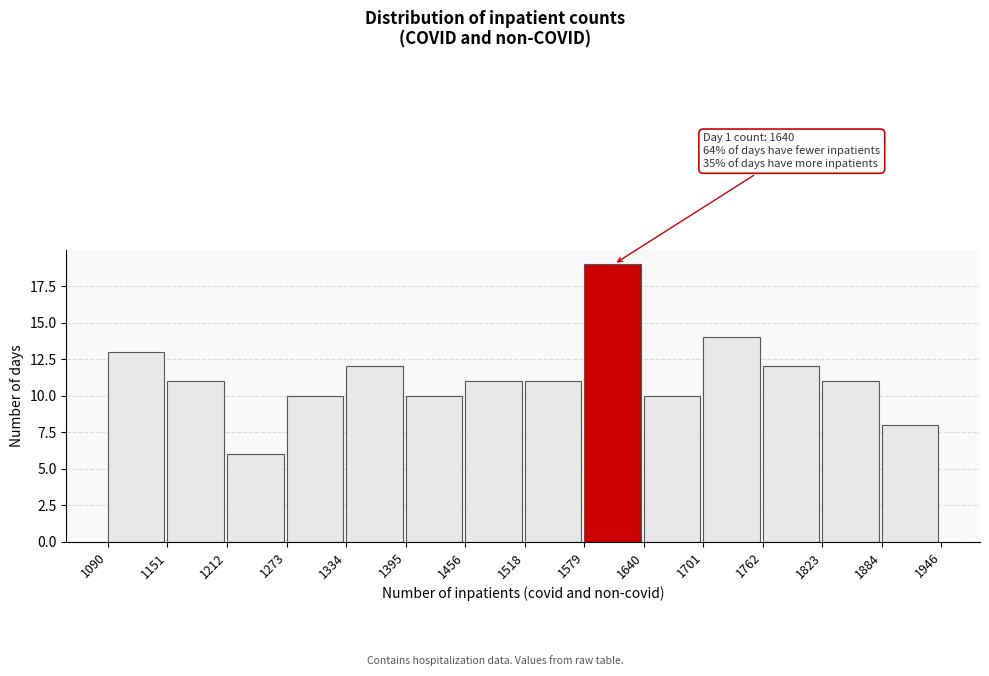

Which range on the x-axis has the tallest bar?

1579 to 1640